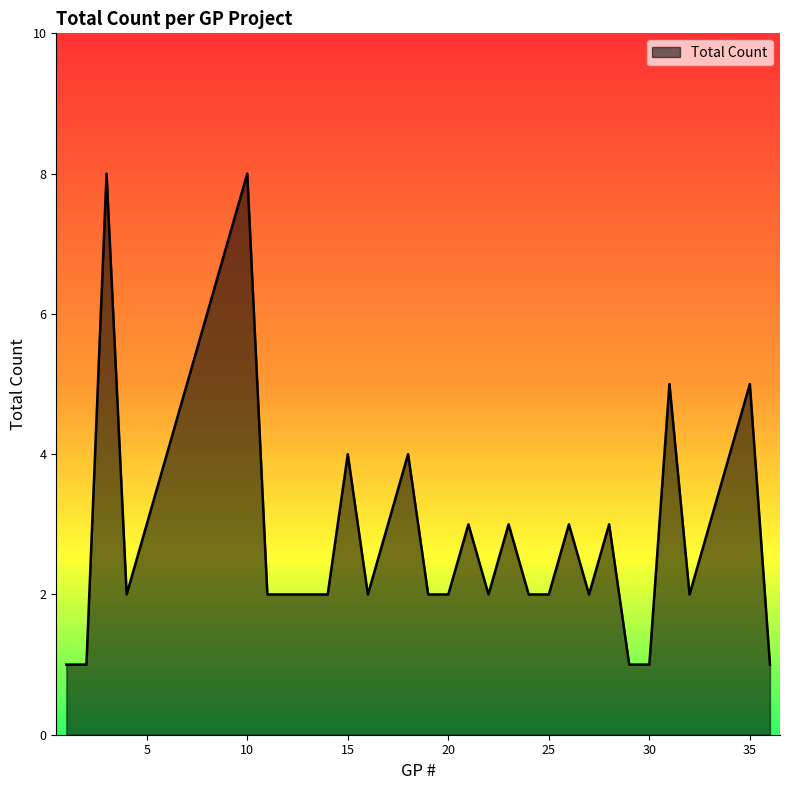

How many lines are shown in the chart?

1